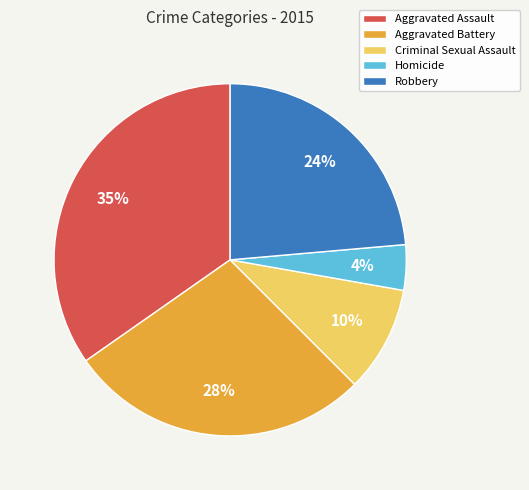

To the nearest percent, what is the difference between the largest and smallest slice percentages?

31%